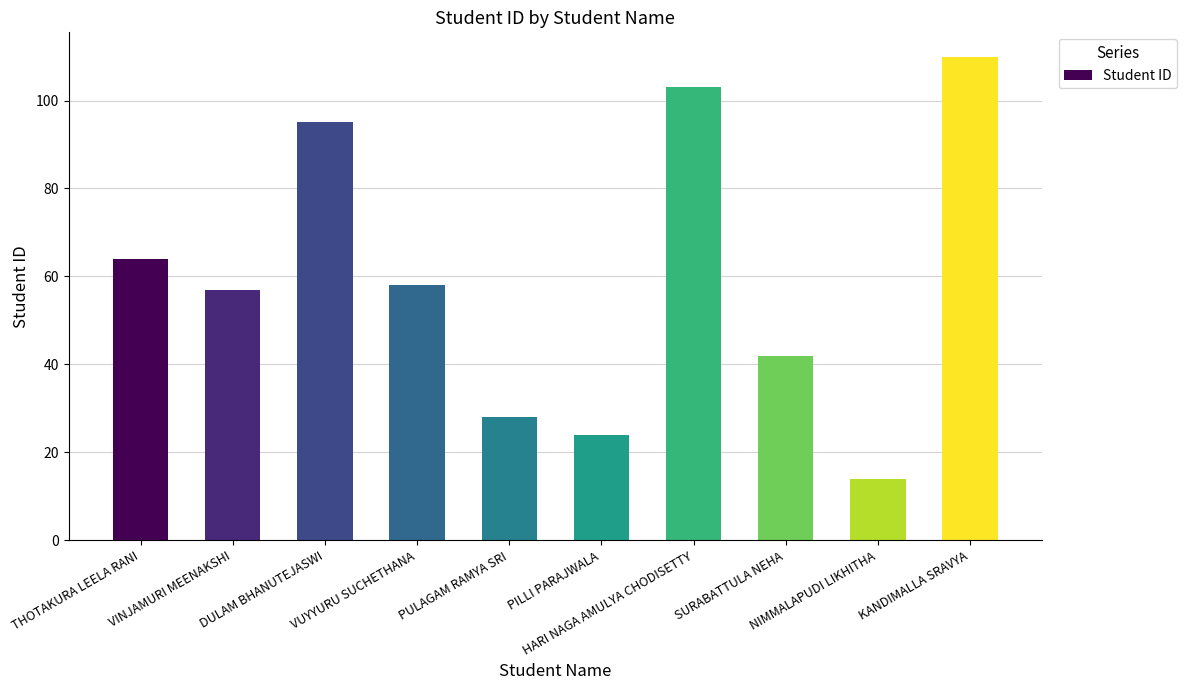

What is the difference between the values at SURABATTULA NEHA and NIMMALAPUDI LIKHITHA?

28